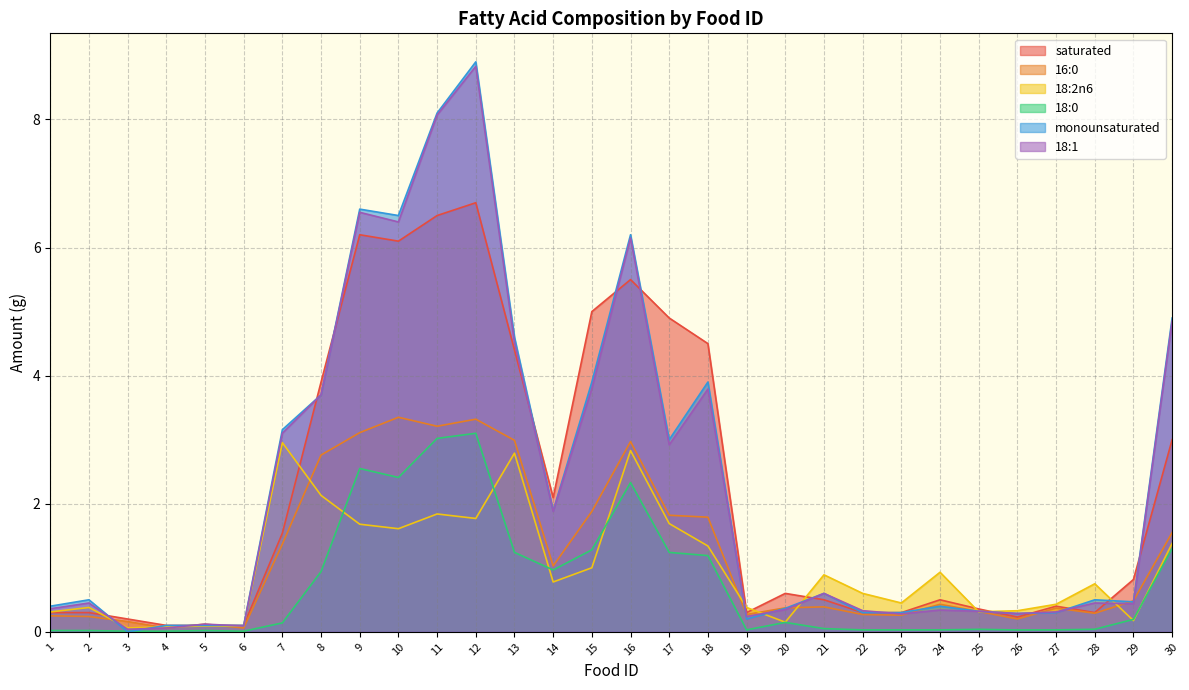

At how many categories does at least one series exceed 6?

5